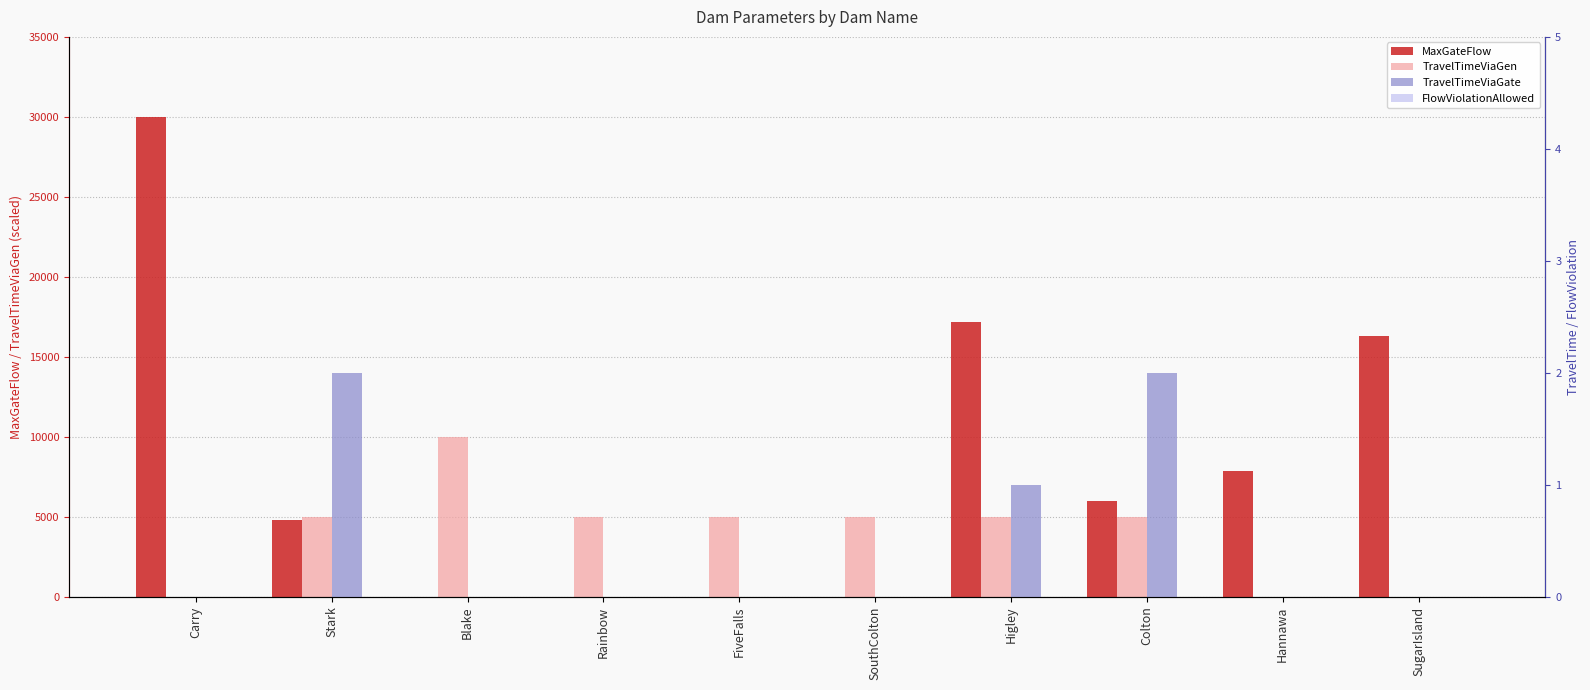

What is the sum of the MaxGateFlow values at Hannawa and Stark?

12650